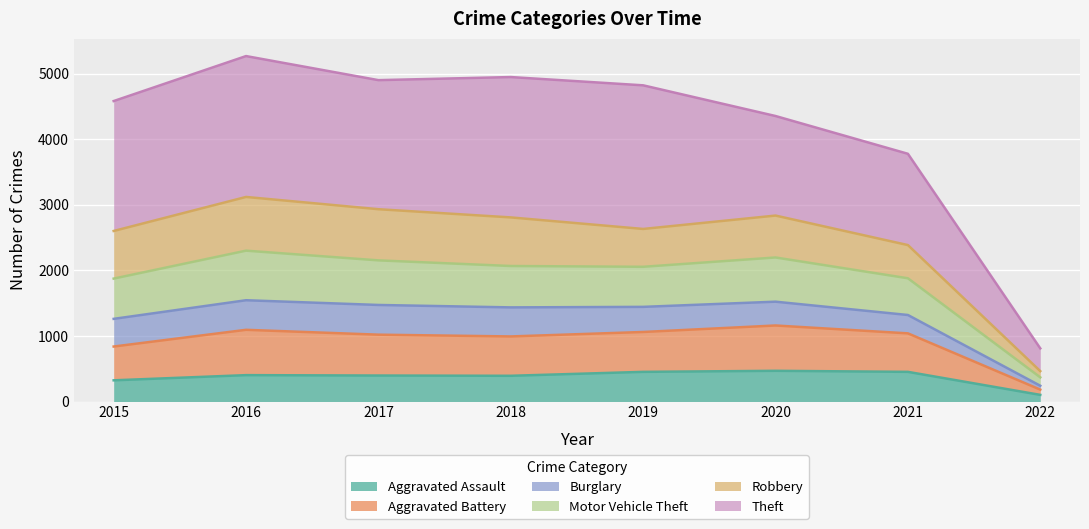

True or false: Aggravated Assault and Aggravated Battery cross at least once.

False